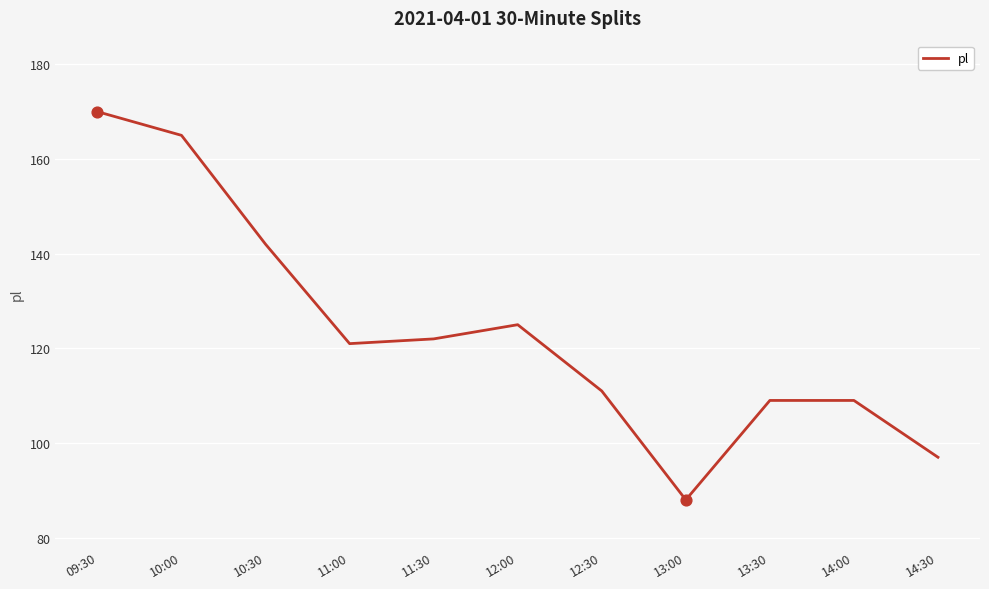

What is the ratio of the value at 11:00 to the value at 09:30?

0.7